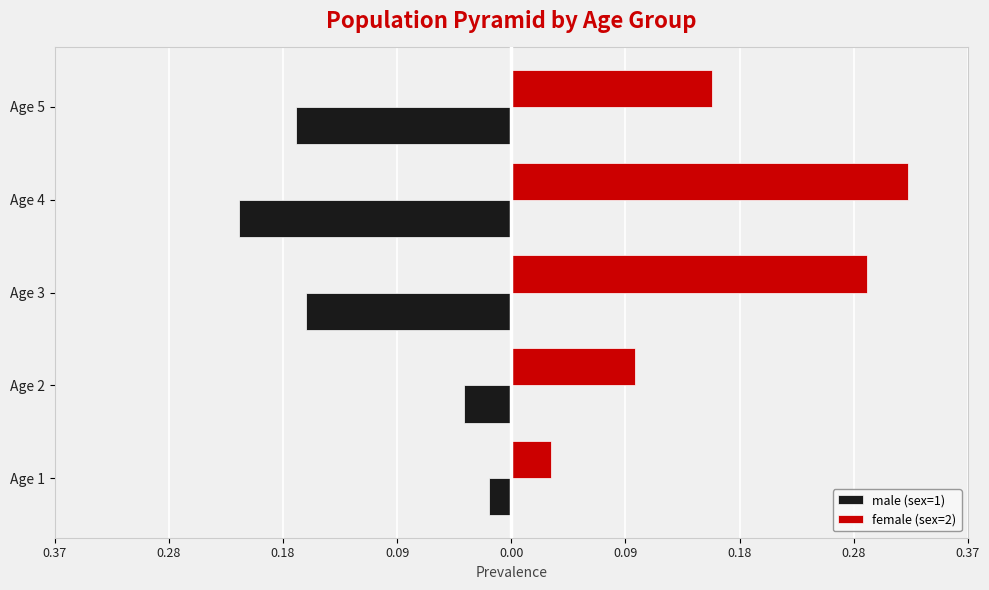

What are all the series names shown in the legend?

male (sex=1), female (sex=2)